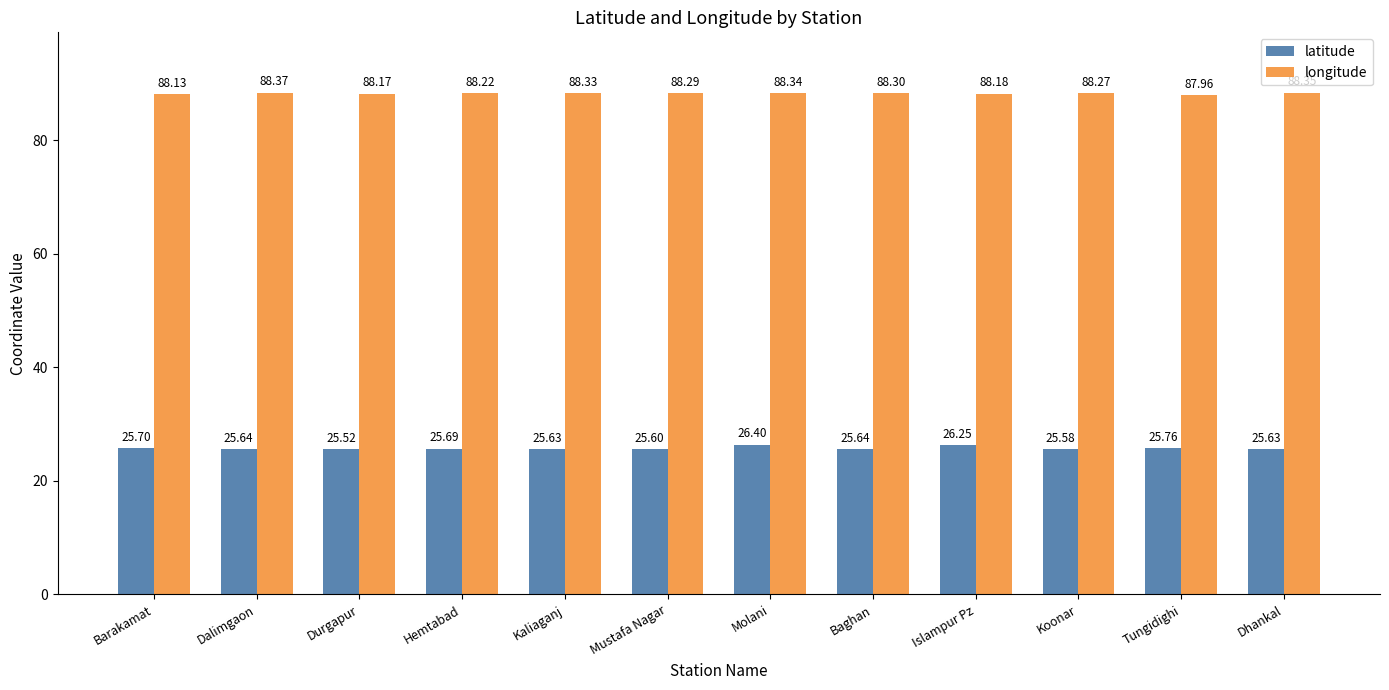

List the series in order of their overall mean, lowest first.

latitude, longitude